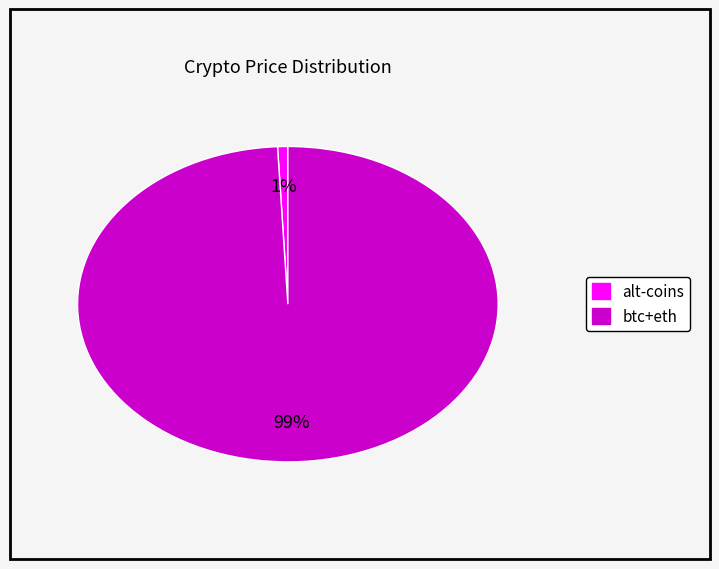

To the nearest percent, what is the average slice percentage?

50%